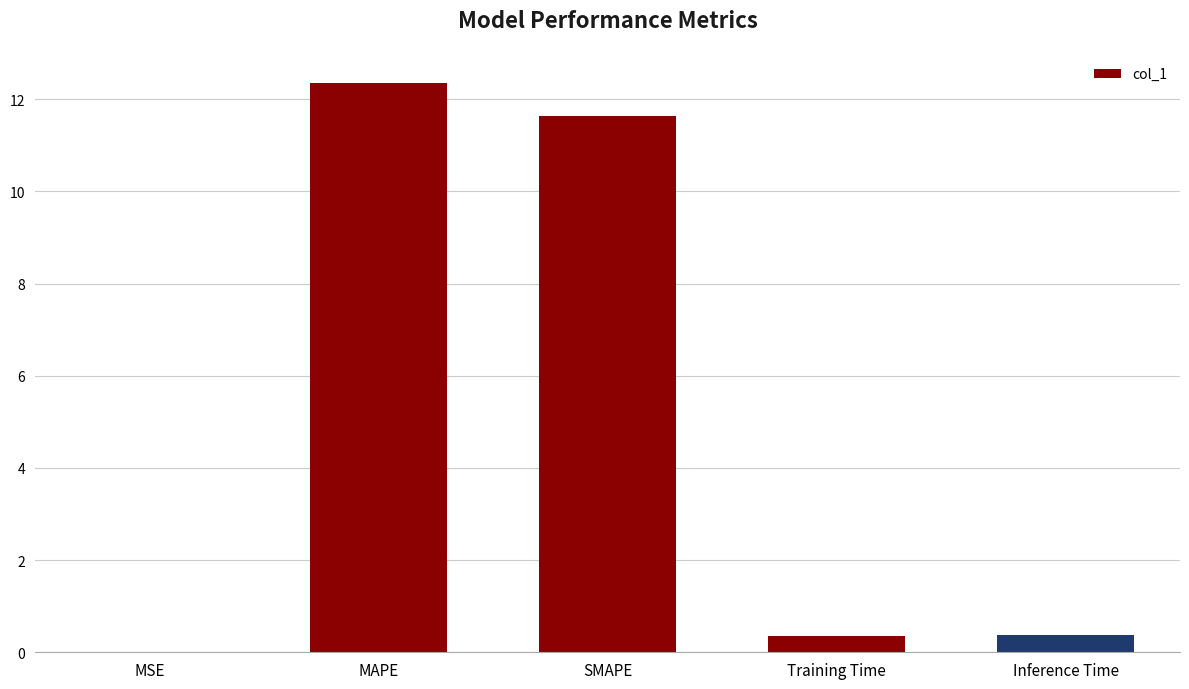

What is the average value?

4.9